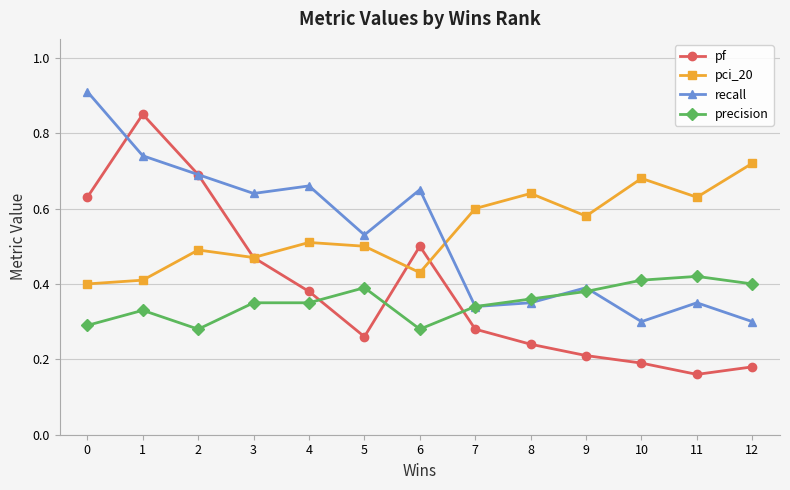

How many lines are shown in the chart?

4